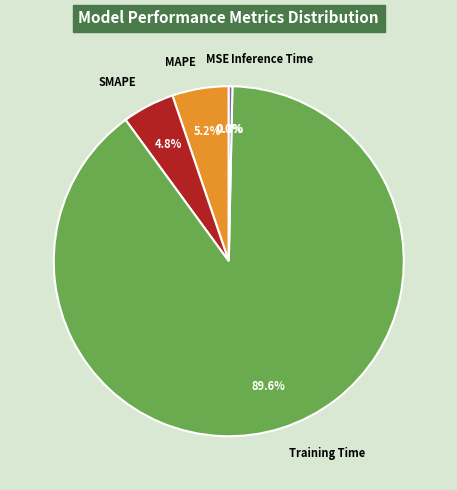

Which category accounts for the majority?

Training Time